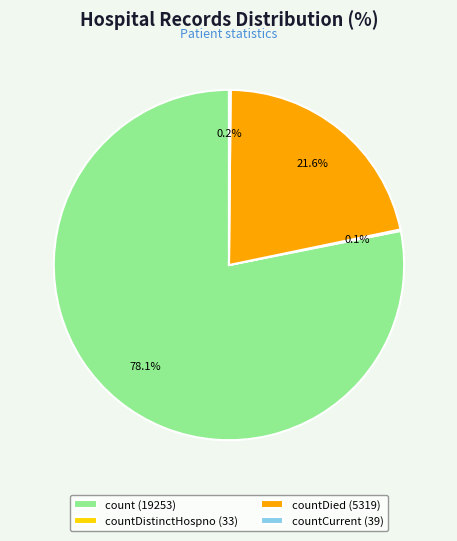

What is the largest slice in the pie chart?

count (19253)